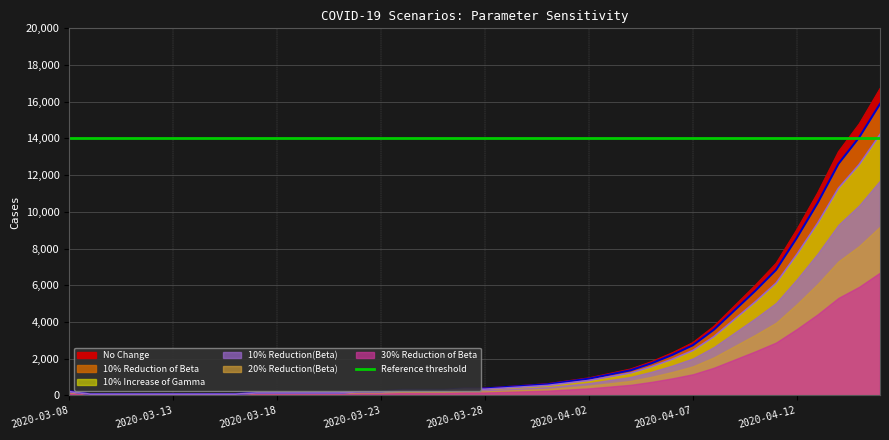

Is it true that No Change equals 98 at 2020-03-17?

False